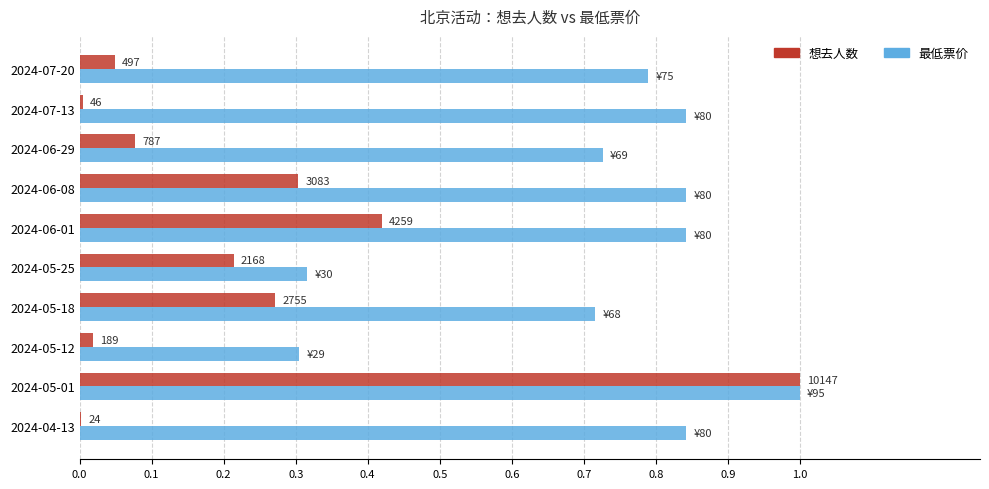

How many groups of bars are there?

10